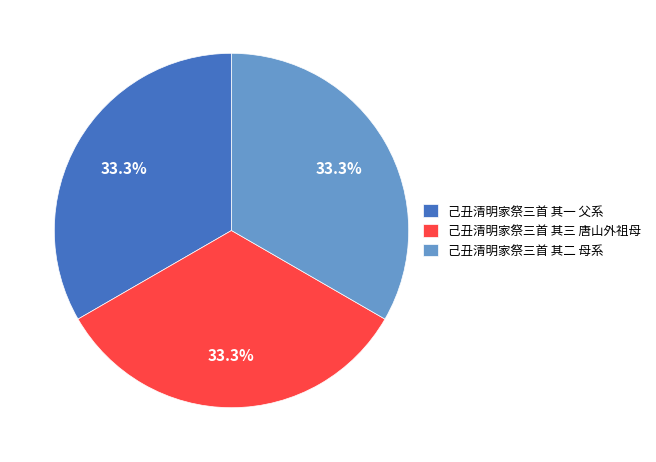

How much of the chart is everything except 己丑清明家祭三首 其三 唐山外祖母?

66.7%